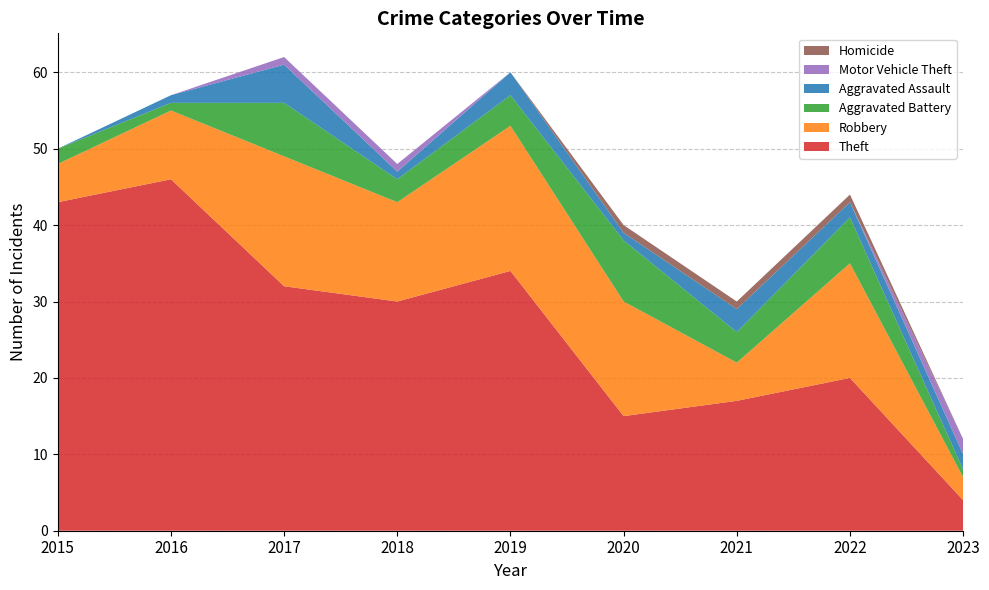

Reading left to right, list all the values displayed in this chart.

Theft: 2015=43	2016=46	2017=32	2018=30	2019=34	2020=15	2021=17	2022=20	2023=4
Robbery: 2015=5	2016=9	2017=17	2018=13	2019=19	2020=15	2021=5	2022=15	2023=3
Aggravated Battery: 2015=2	2016=1	2017=7	2018=3	2019=4	2020=8	2021=4	2022=6	2023=1
Aggravated Assault: 2015=0	2016=1	2017=5	2018=1	2019=3	2020=1	2021=3	2022=2	2023=2
Motor Vehicle Theft: 2015=0	2016=0	2017=1	2018=1	2019=0	2020=0	2021=0	2022=0	2023=2
Homicide: 2015=0	2016=0	2017=0	2018=0	2019=0	2020=1	2021=1	2022=1	2023=0